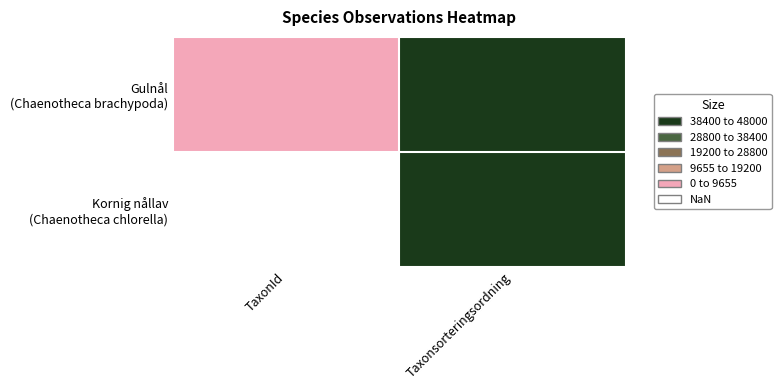

What is the total value across all series at Taxonsorteringsordning?

147358